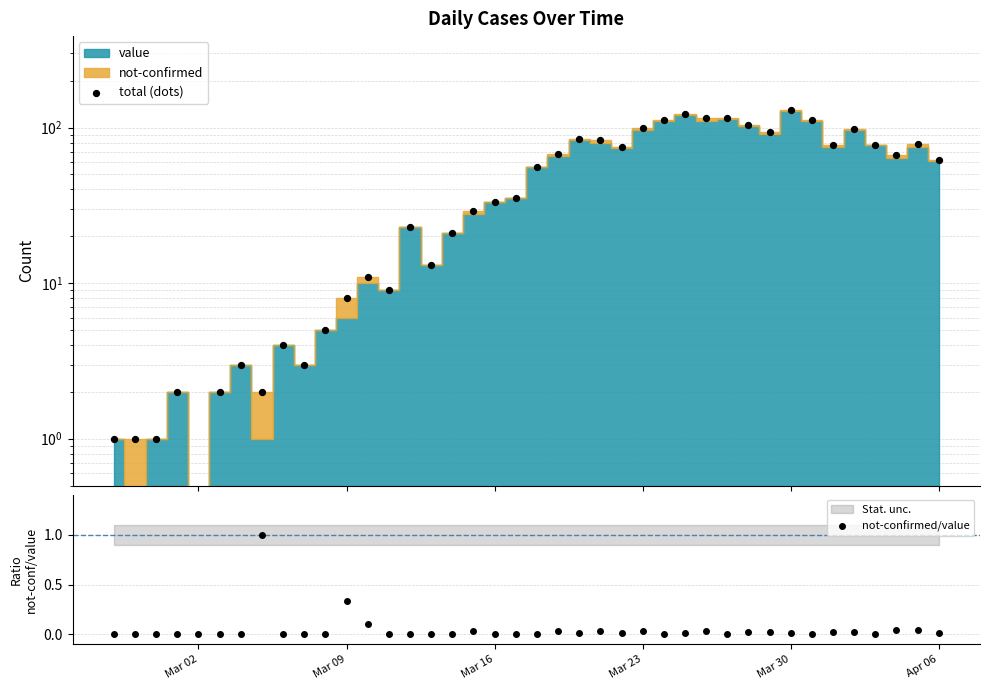

Which series contains the lowest Y value?

total (dots)